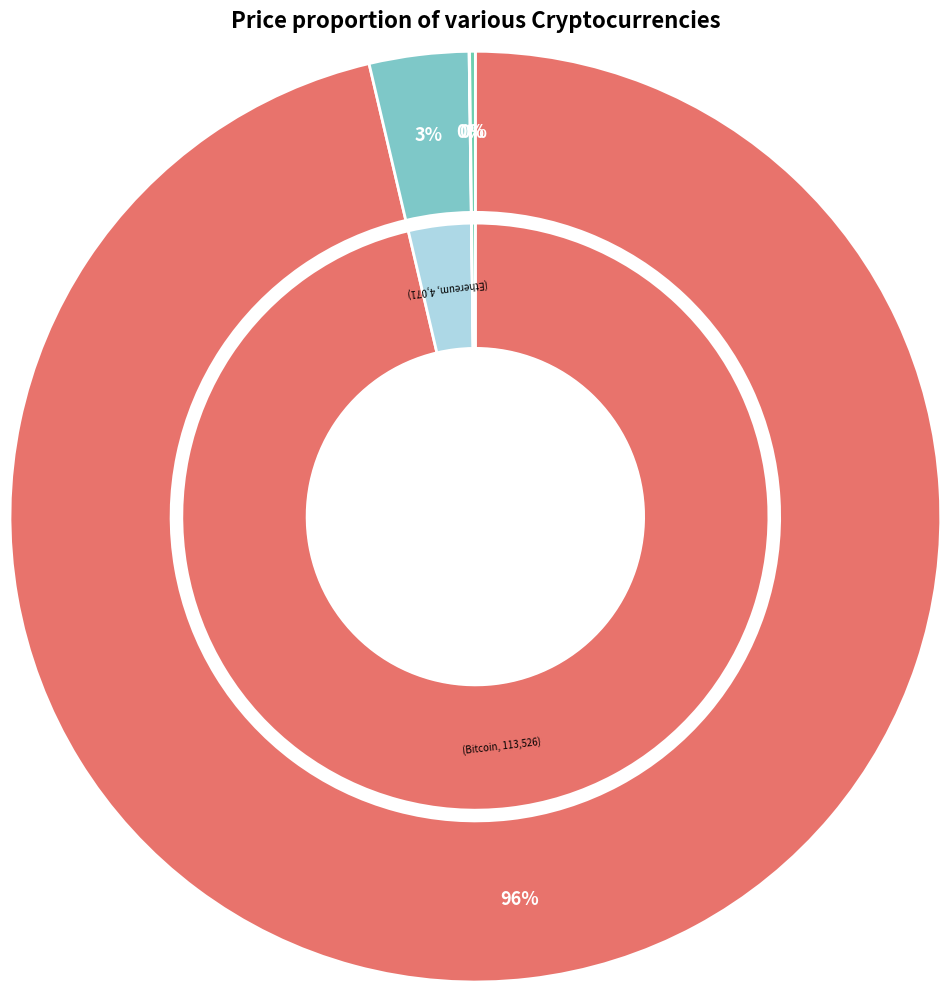

True or false: Aave accounts for 0% of the total.

True